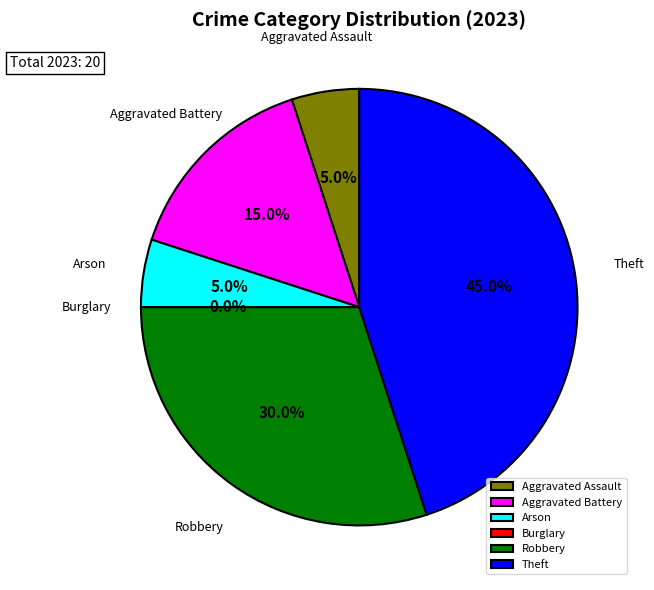

What is the smallest slice in the pie chart?

Burglary